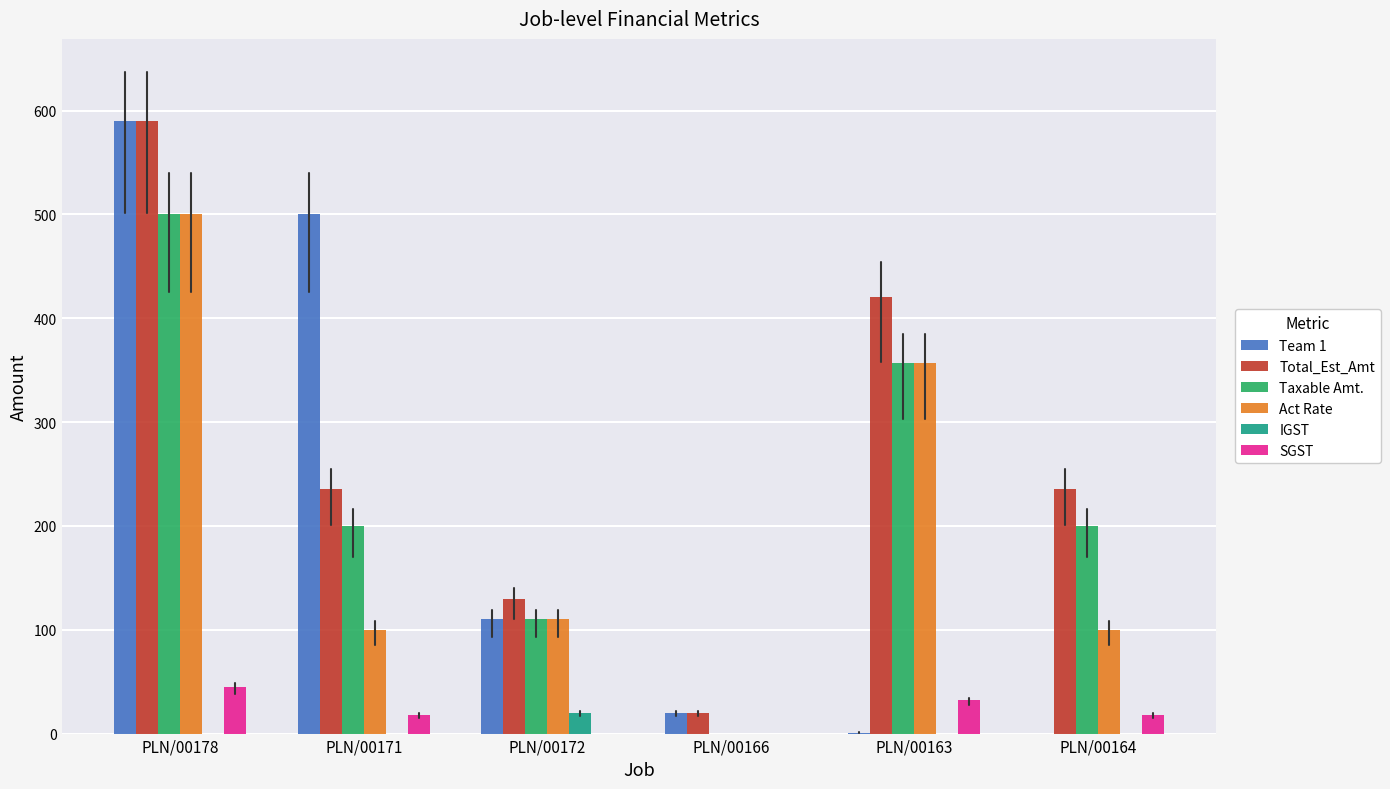

What is the sum of the IGST values at PLN/00164 and PLN/00172?

19.8